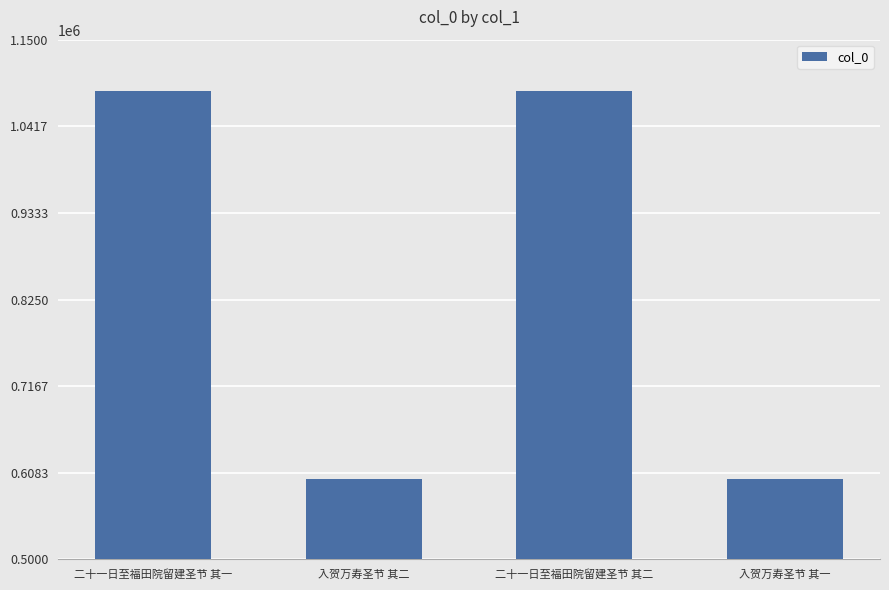

What is the difference between the maximum and minimum values?

485004